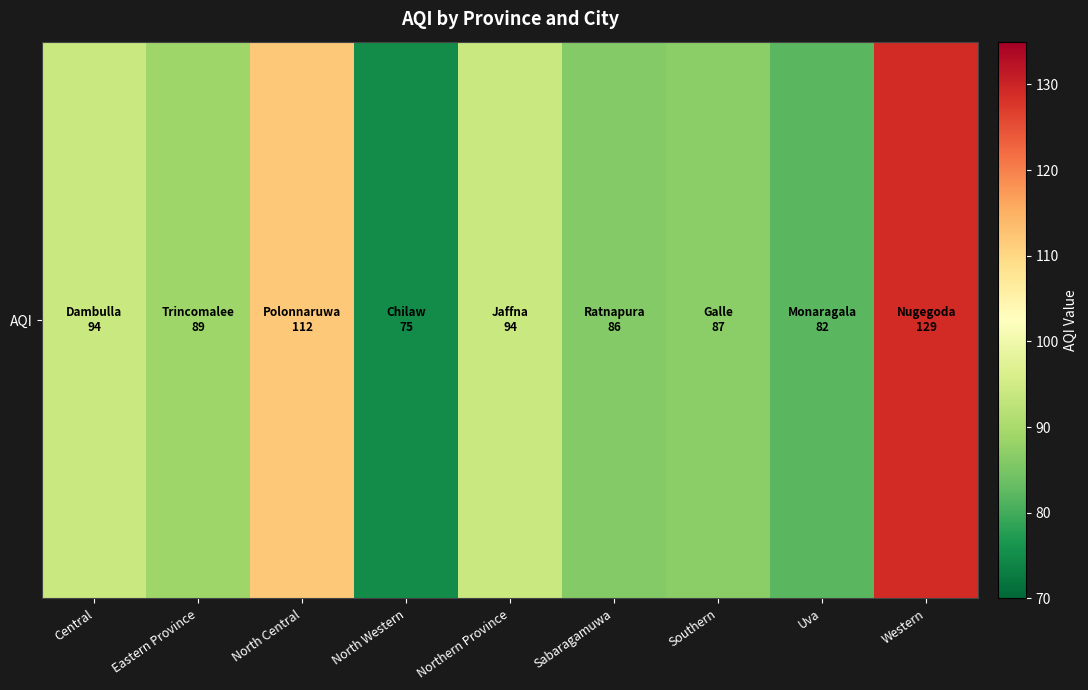

At which label does the data first exceed 89?

Central